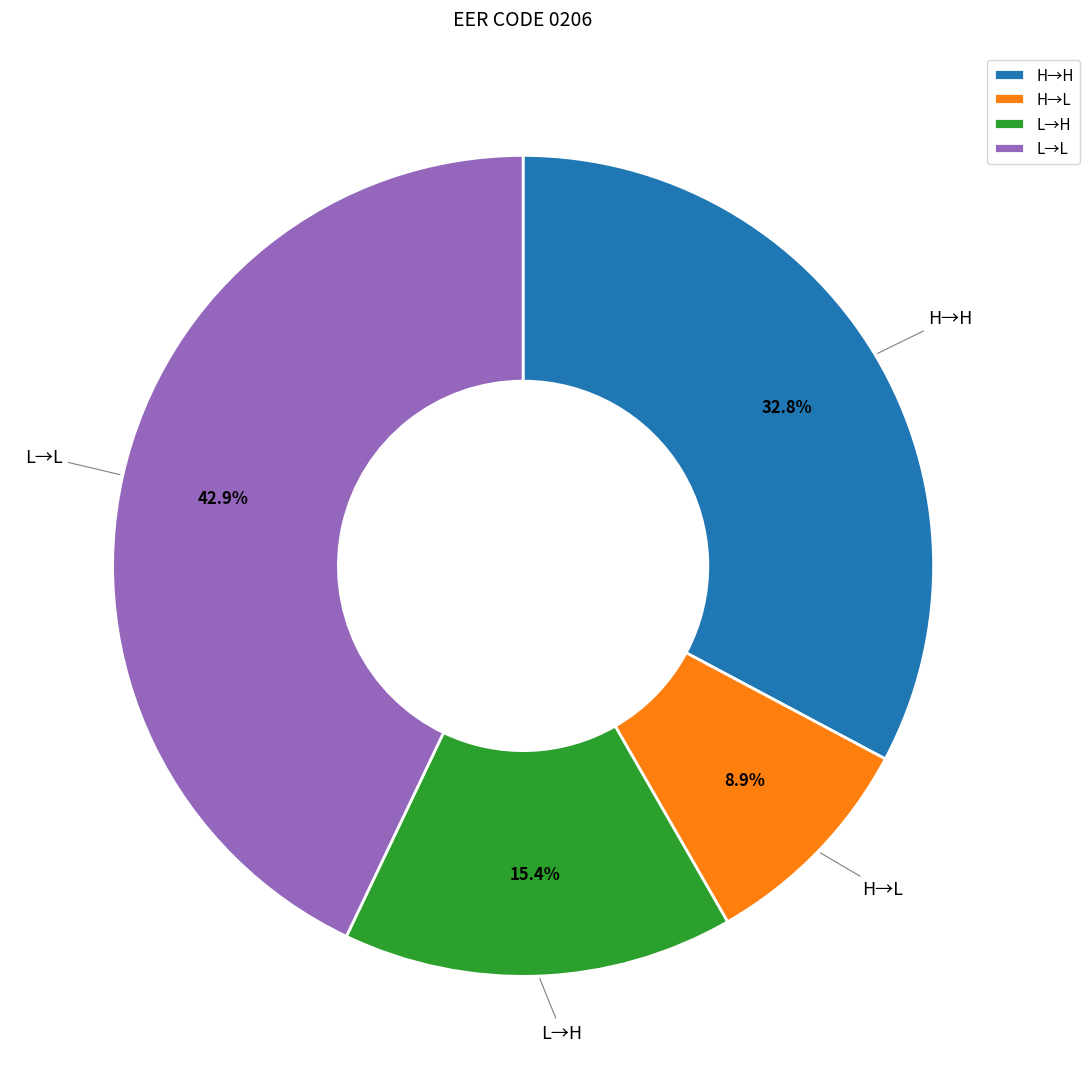

Do L→L and H→L together represent more than half of the pie?

Yes